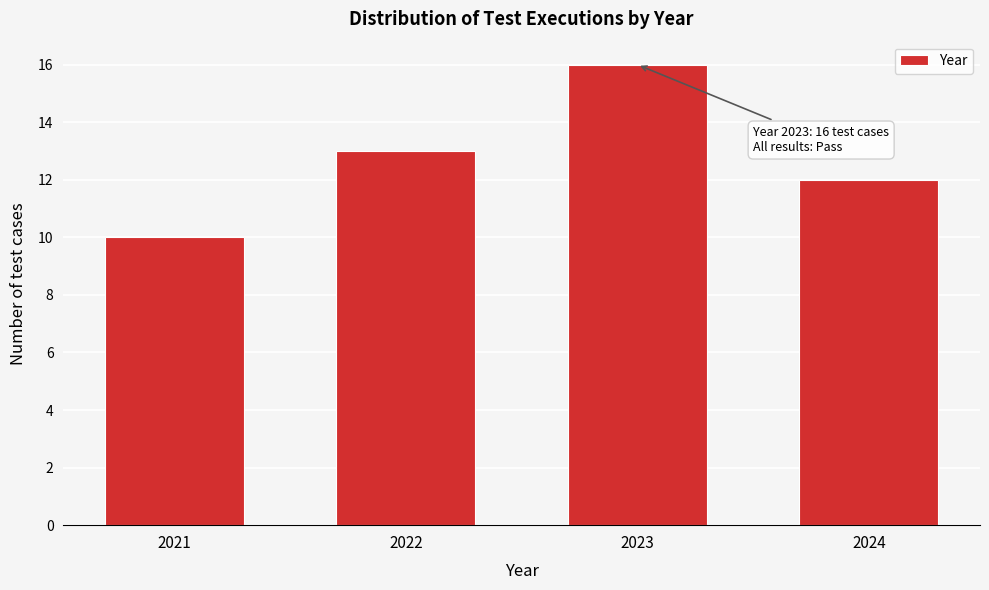

Reading left to right, transcribe all the data shown in this chart.

10	13	16	12